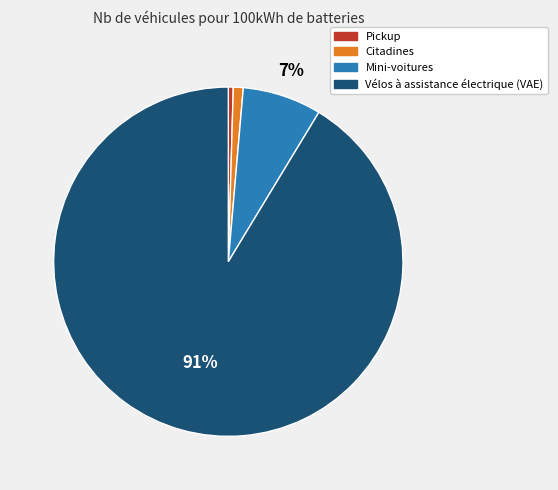

Is it true that Mini-voitures is 14% of the pie?

False